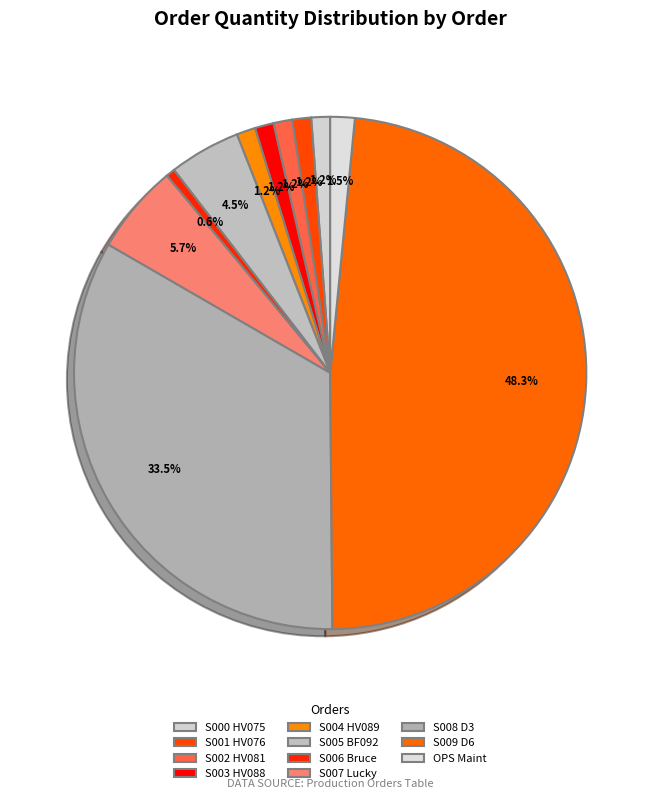

Is it true that S005 BF092 is 13% of the pie?

False